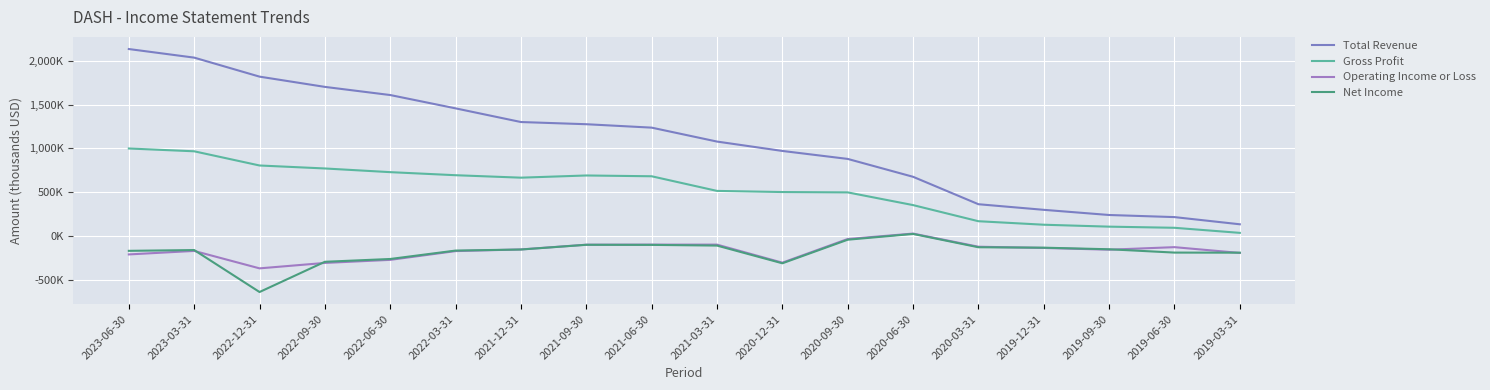

Reading left to right, list all the values displayed in this chart.

Total Revenue: 2133000	2035000	1818000	1701000	1608000	1456000	1300000	1275000	1236000	1077000	970000	879000	675000	362000	298000	239000	215000	133000
Gross Profit: 998000	966000	804000	770000	728000	693000	665000	690000	681000	514000	501000	497000	352000	168000	128000	106000	93000	35000
Operating Income or Loss: -211000	-171000	-370000	-308000	-273000	-173000	-154000	-100000	-99000	-99000	-305000	-35000	27000	-123000	-137000	-157000	-128000	-194000
Net Income: -170000	-161000	-640000	-295000	-263000	-167000	-155000	-101000	-102000	-110000	-312000	-43000	23000	-129000	-134000	-152000	-190000	-191000